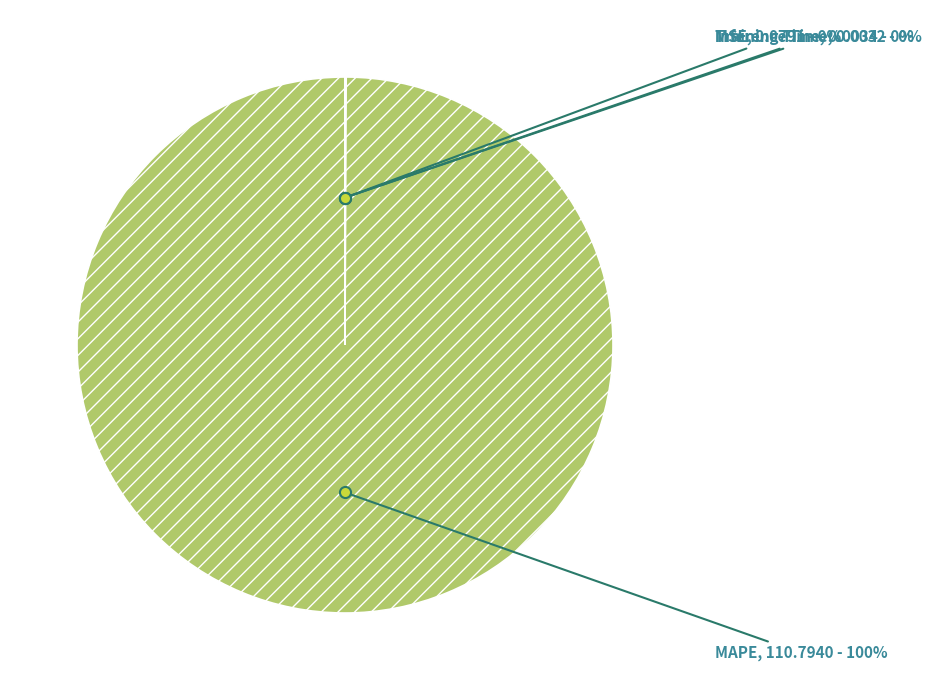

What percentage is the MAPE slice, to the nearest percent?

100%